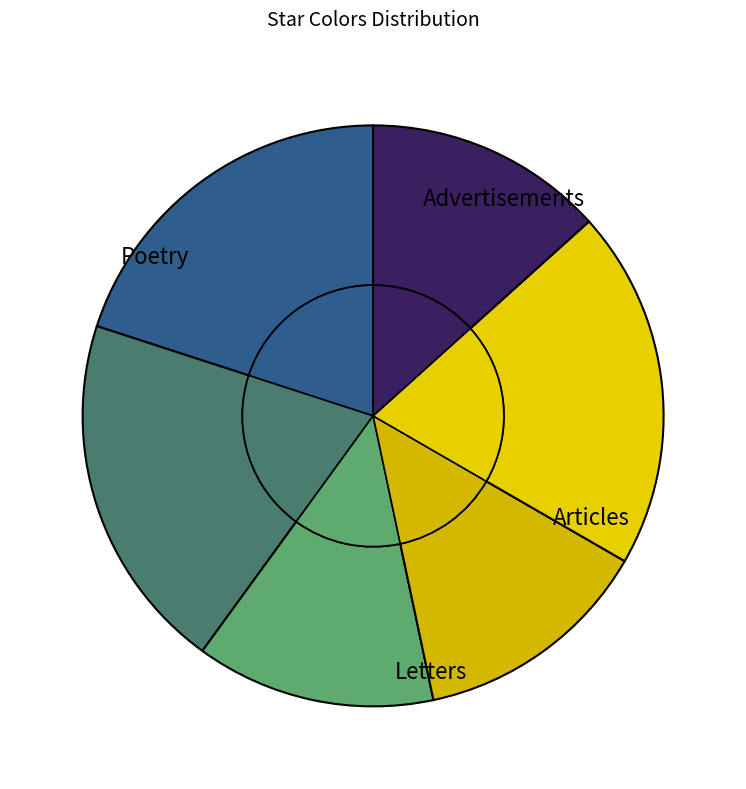

True or false: light green accounts for 1% of the total.

False